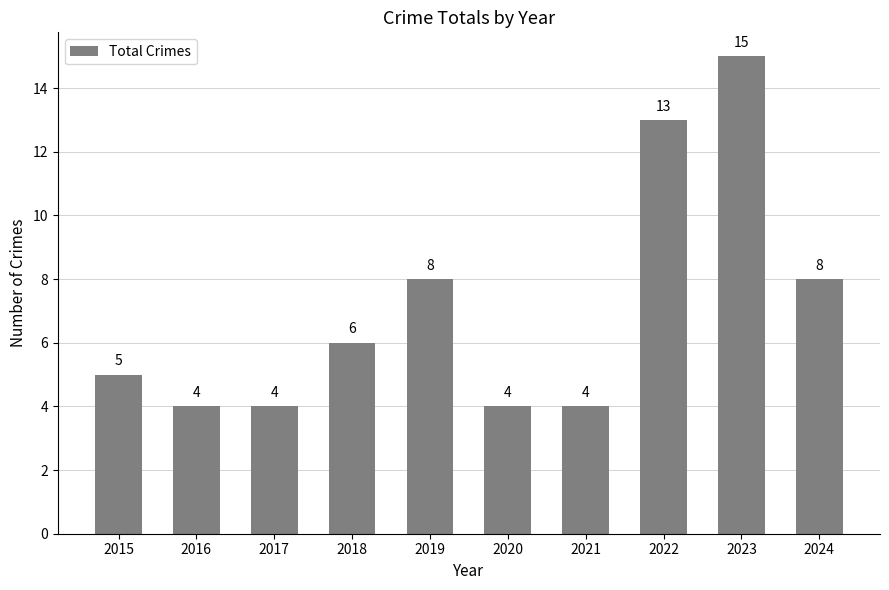

Between 2022 and 2017, which is larger?

2022